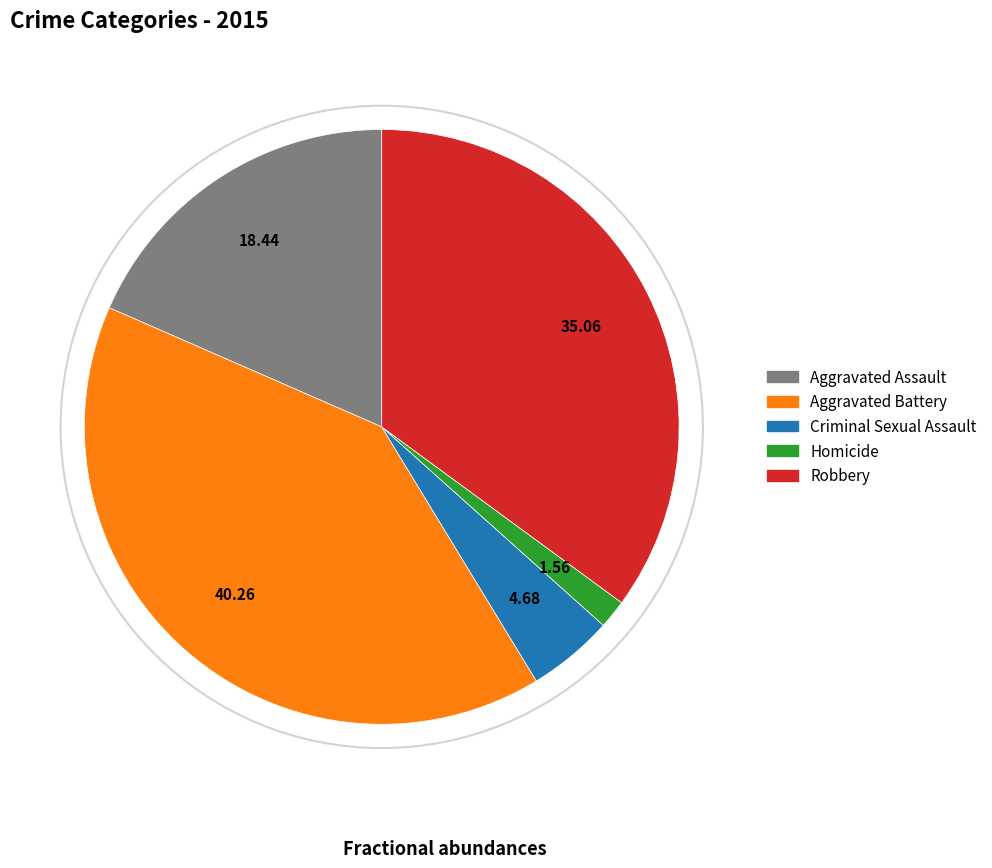

Rank the categories by value from lowest to highest.

Homicide, Criminal Sexual Assault, Aggravated Assault, Robbery, Aggravated Battery